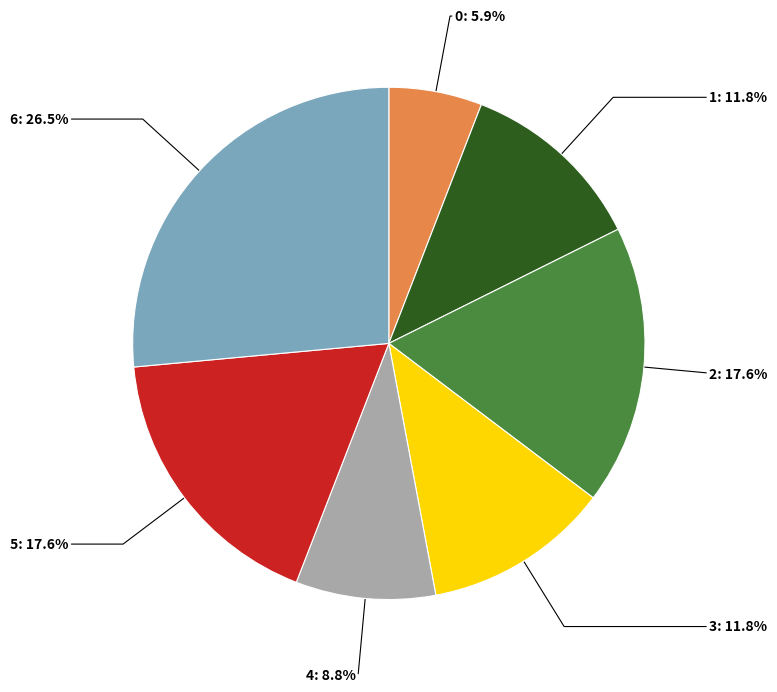

What is the ratio of the value at 0 to the value at 1?

0.5